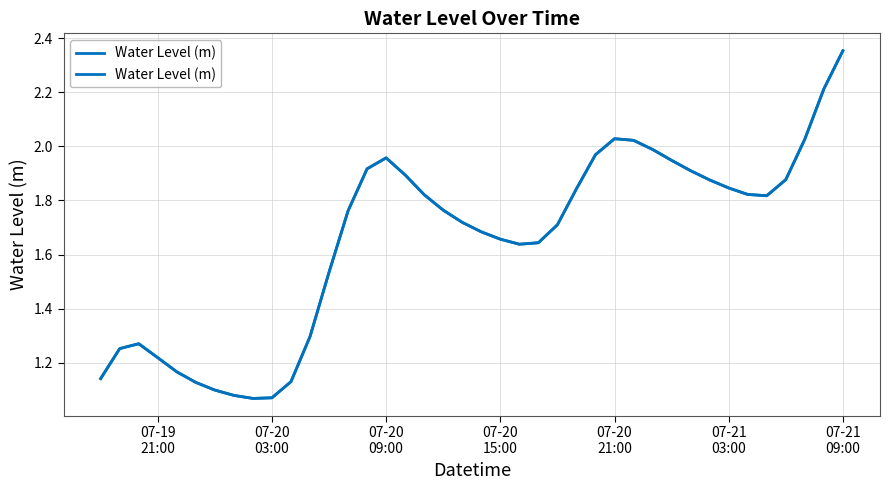

Is it true that the value at 07-21
09:00 is 1.4?

False